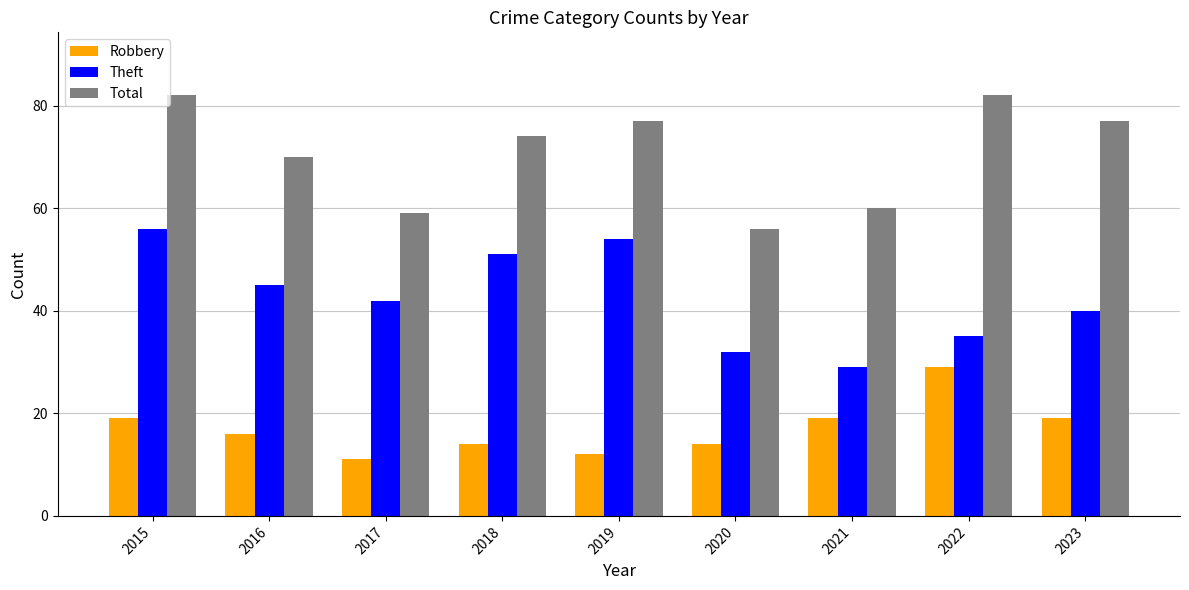

What is the greatest value displayed?

82